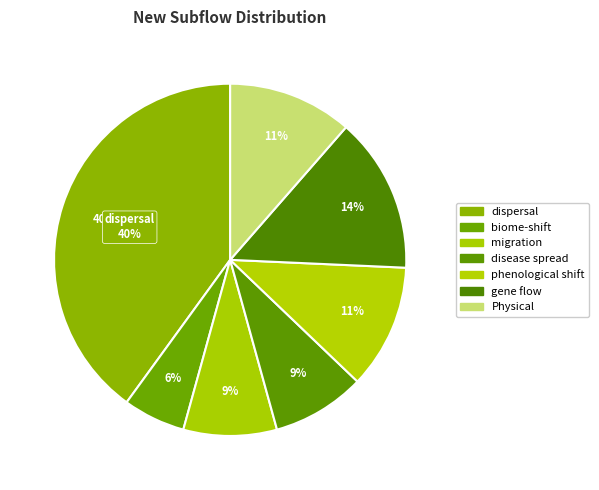

Which category has the biggest portion of the pie?

dispersal